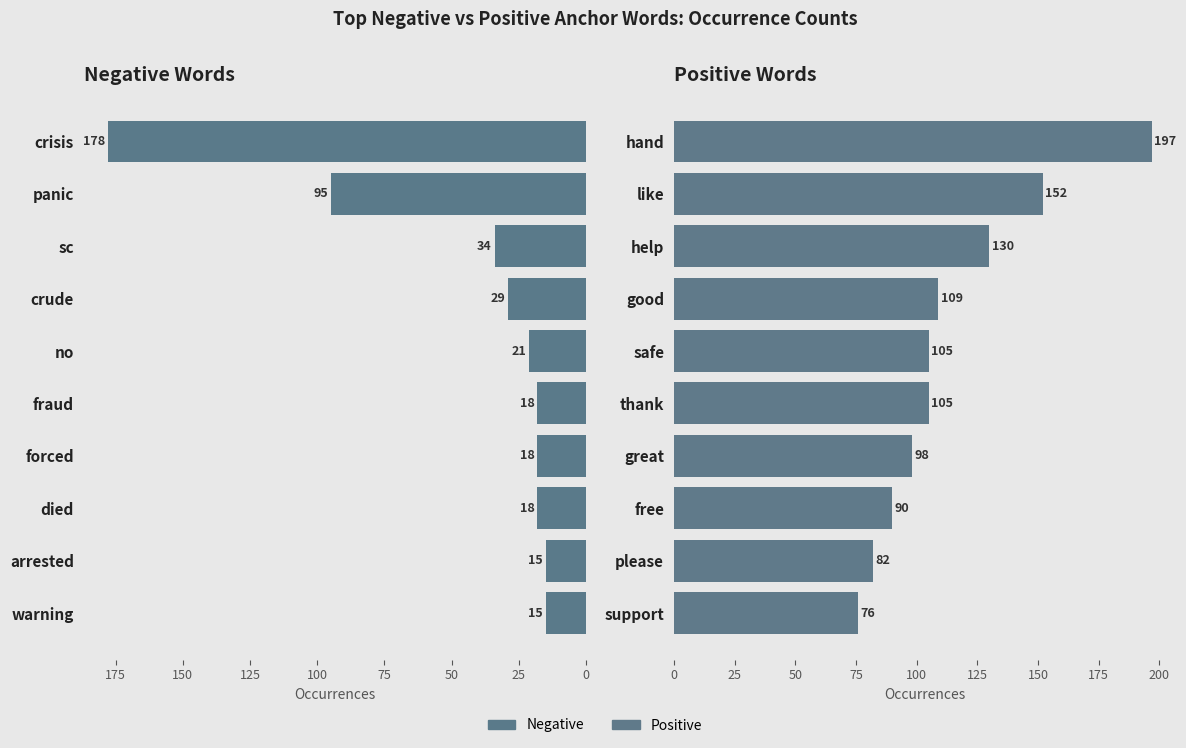

Which series changed the most between 150 and 200?

Positive